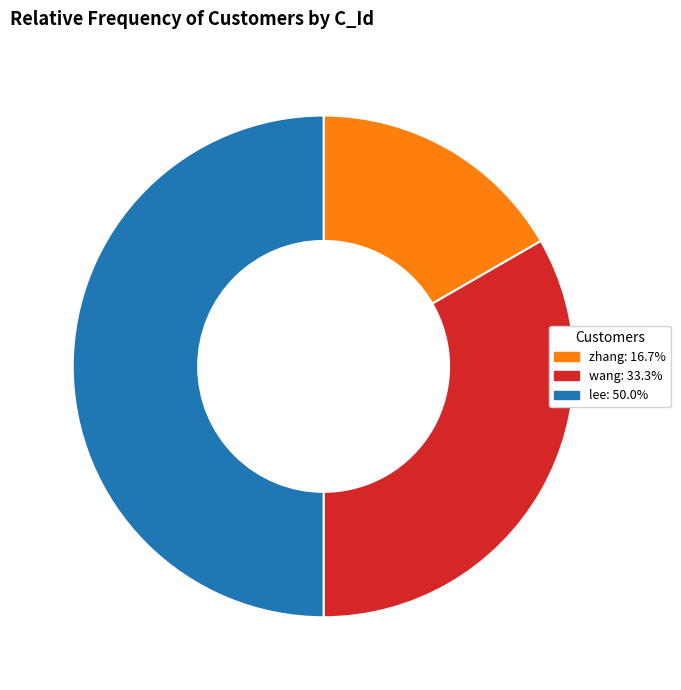

Is it true that lee is 50% of the pie?

True